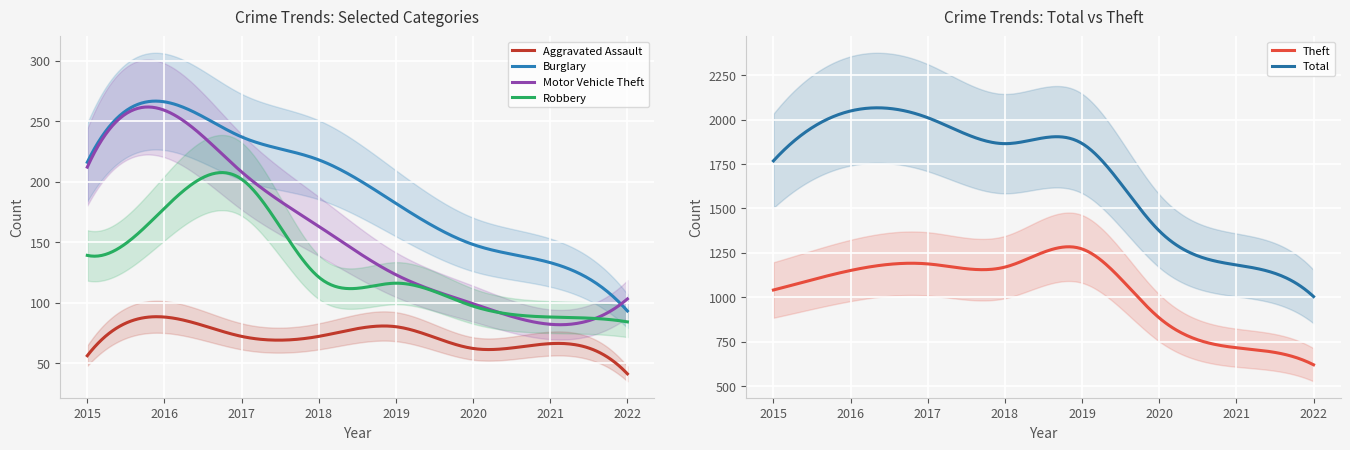

Is it true that Motor Vehicle Theft equals 88 at 2017?

False